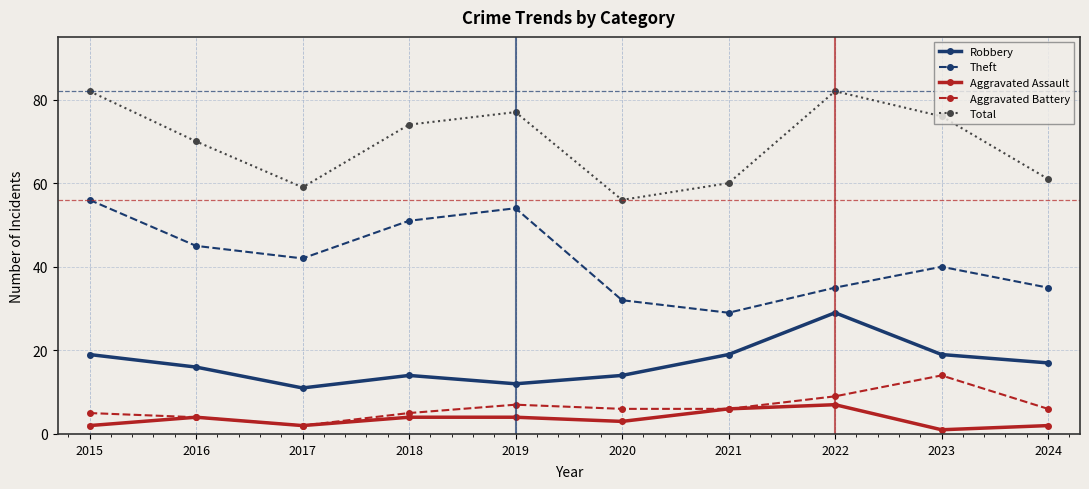

True or false: Theft and Aggravated Assault intersect in this chart.

False